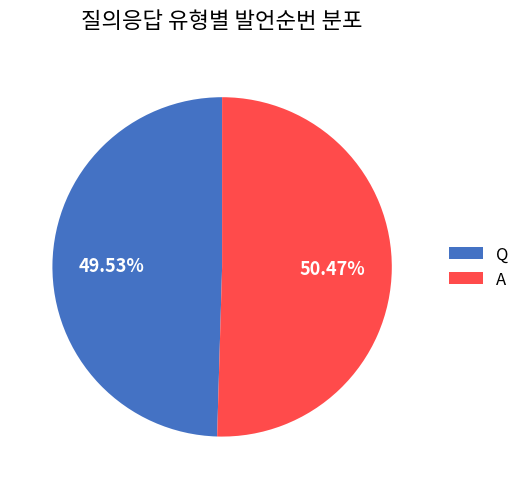

To the nearest percent, what is the difference between the largest and smallest slice percentages?

1%